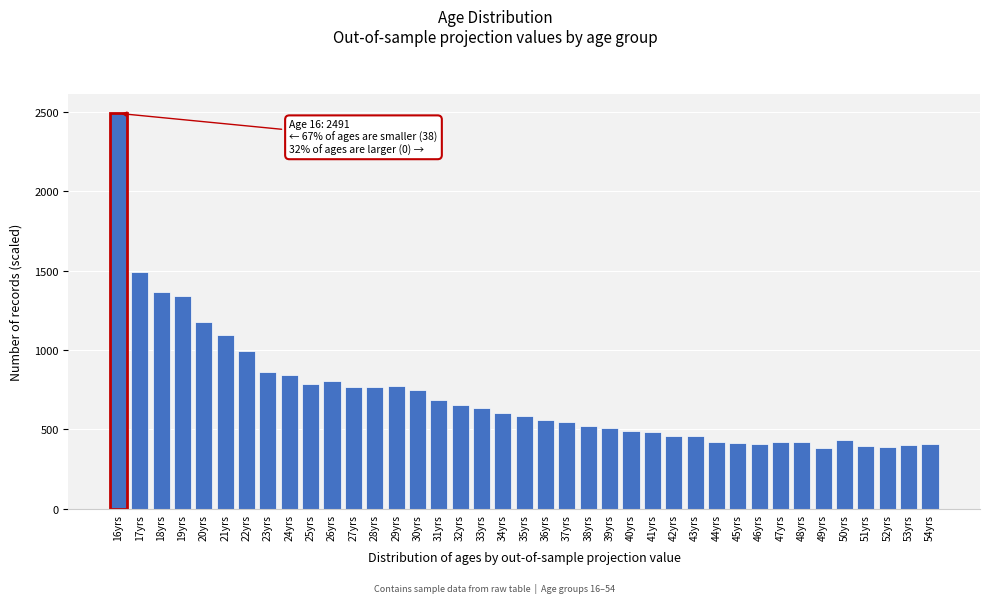

Is it true that the value at 49yrs is 238.2?

False